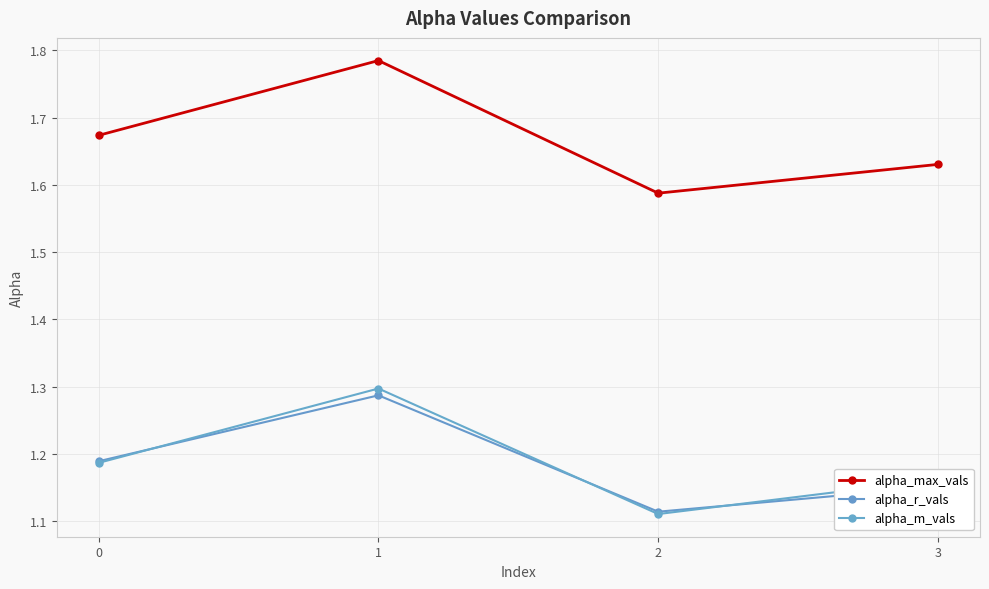

What value does the alpha_max_vals series have at 2?

1.6